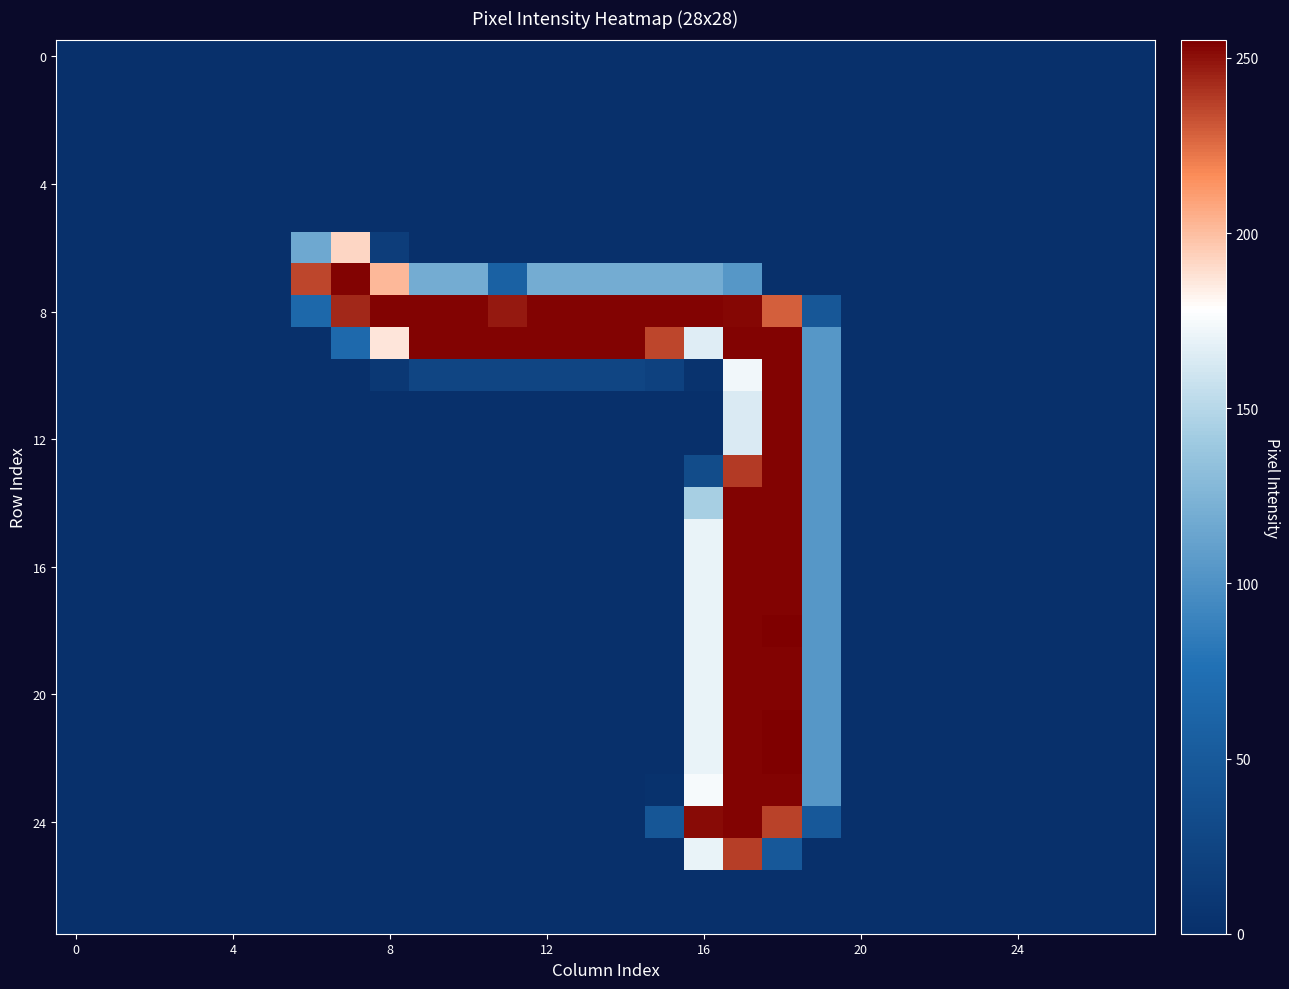

How many categories are shown in the chart?

28